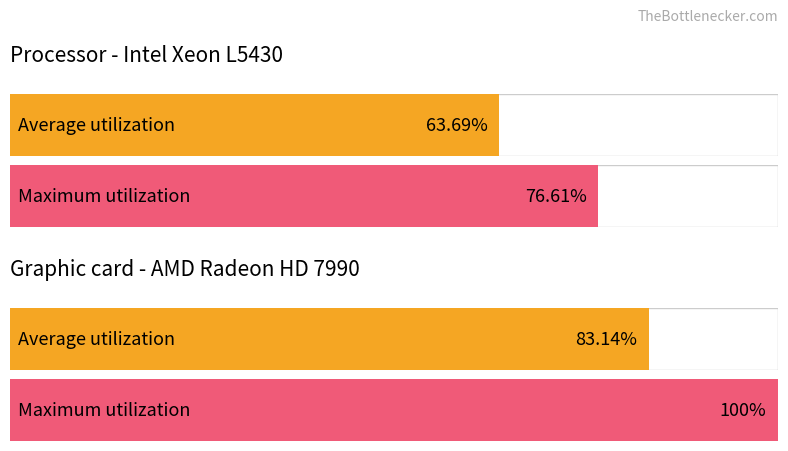

The Maximum utilization series shows 4.8 at 5. True or false?

False